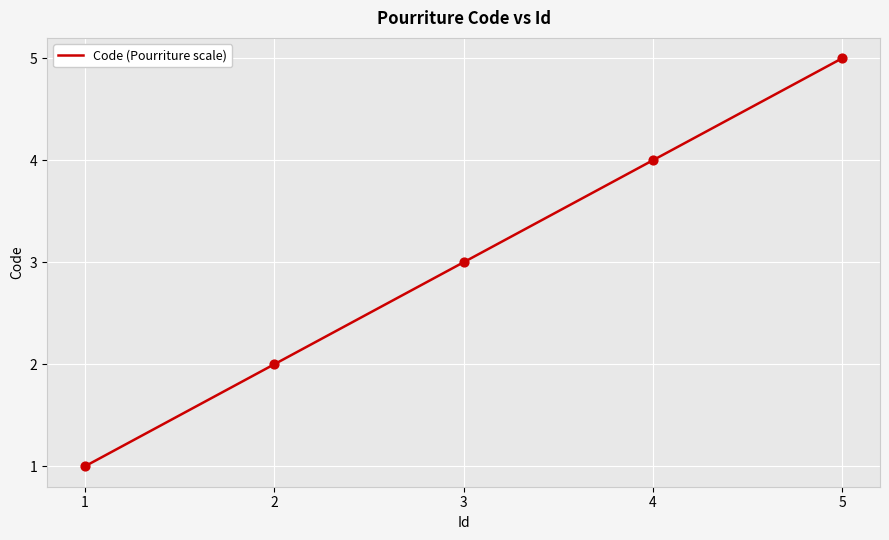

Between 5 and 4, which is larger?

5